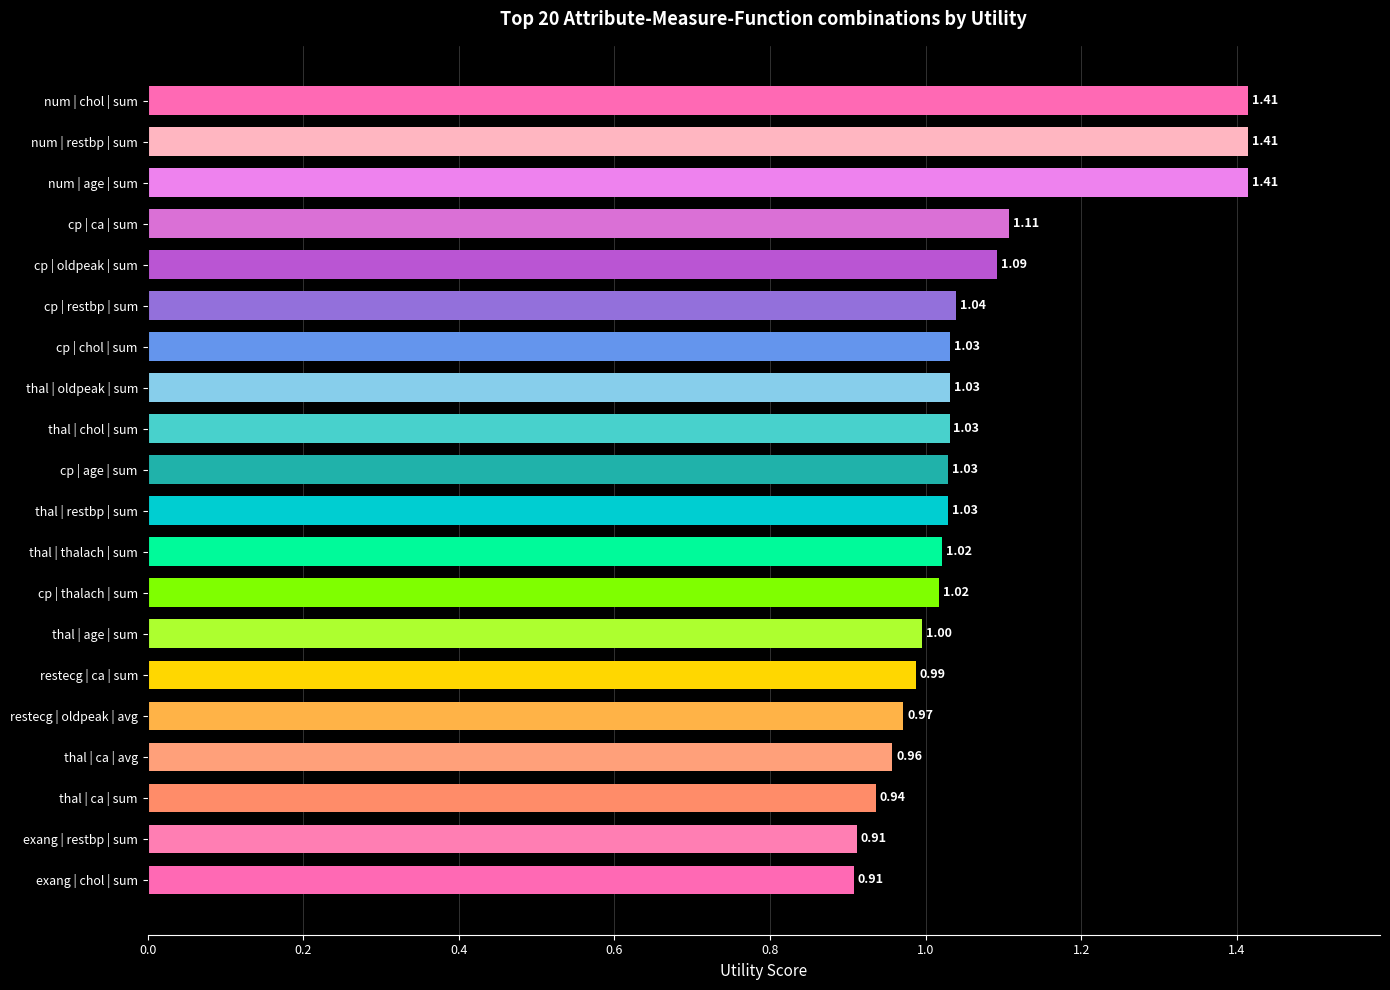

What is the sum of the values at cp | oldpeak | sum and num | age | sum?

2.5